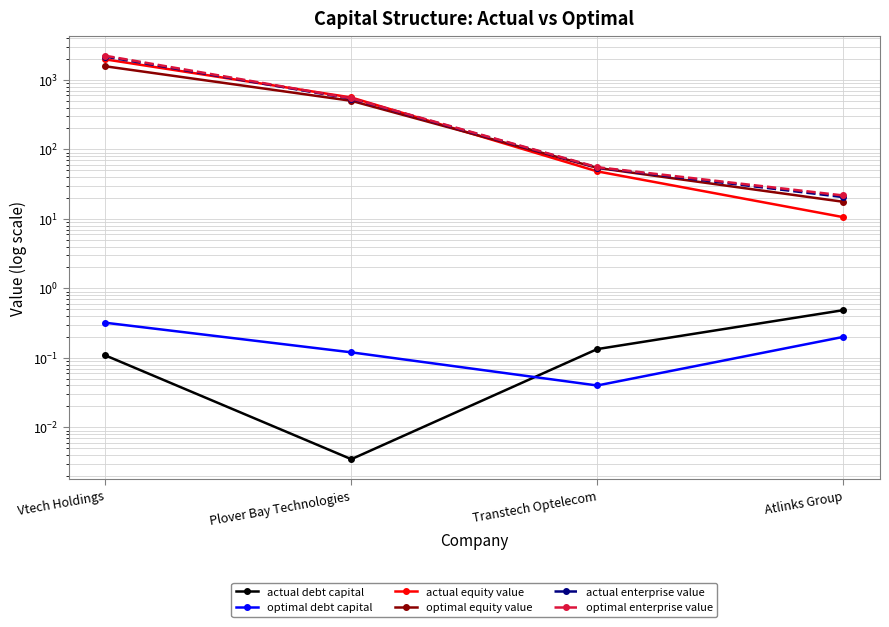

True or false: optimal equity value and actual debt capital intersect in this chart.

False